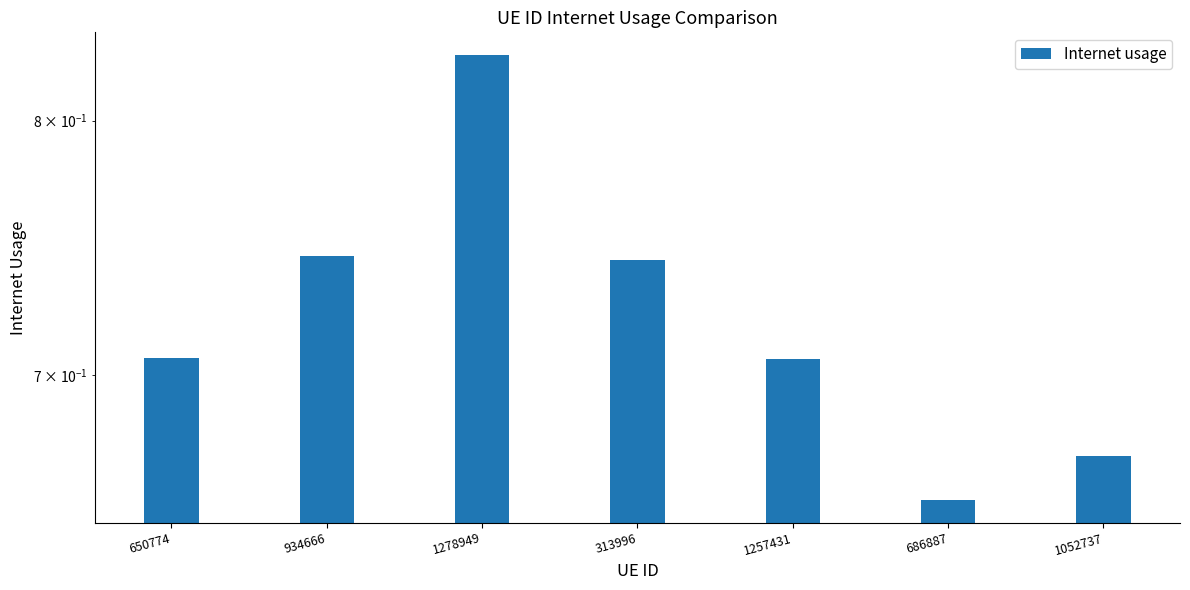

Rank the categories by value from highest to lowest.

1278949, 934666, 313996, 650774, 1257431, 1052737, 686887